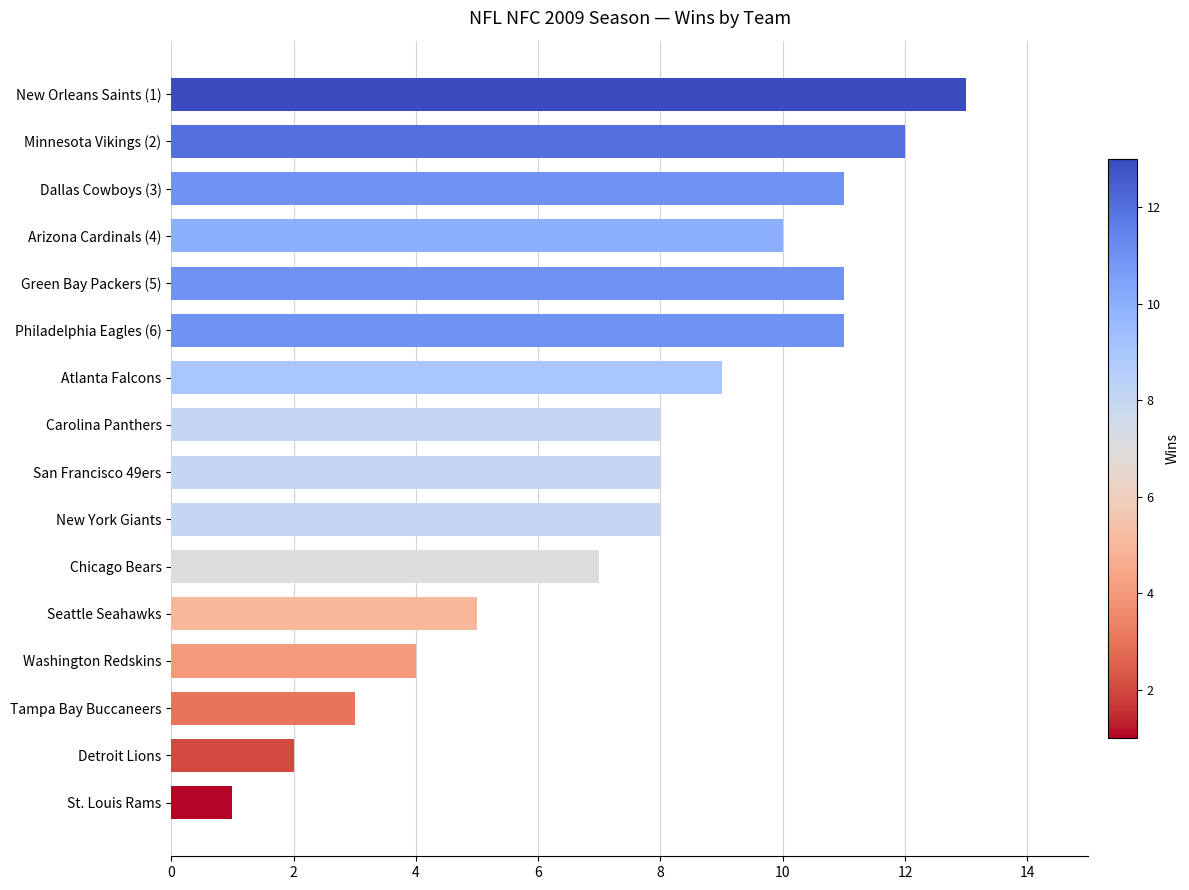

What is the label of the 1st bar from the bottom?

St. Louis Rams